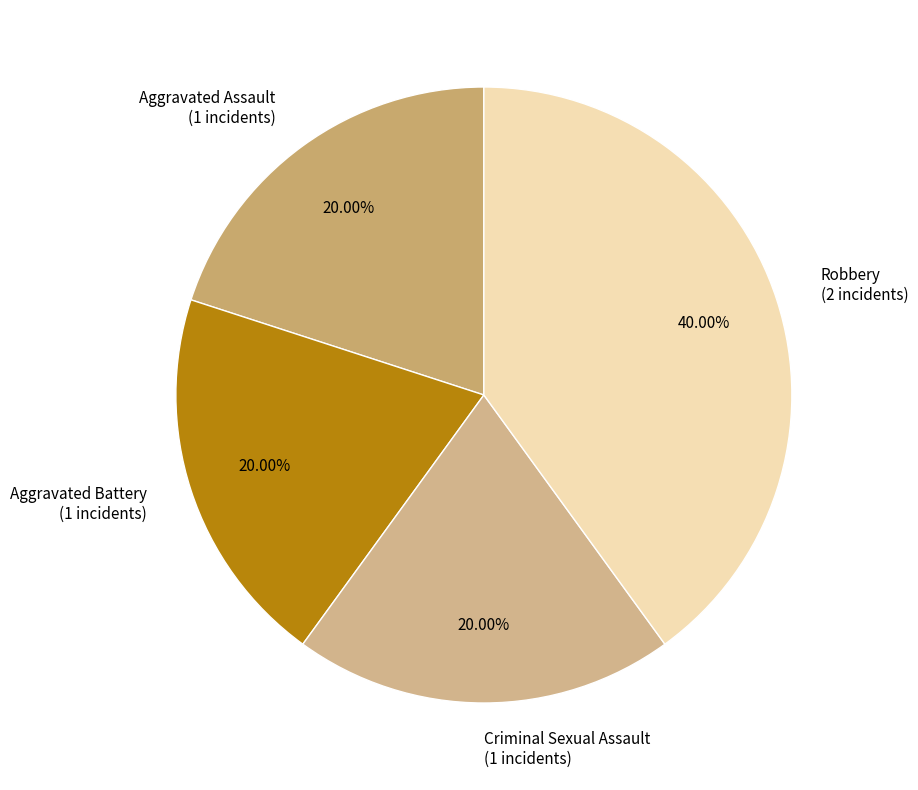

To the nearest percent, what is the average slice percentage?

25%